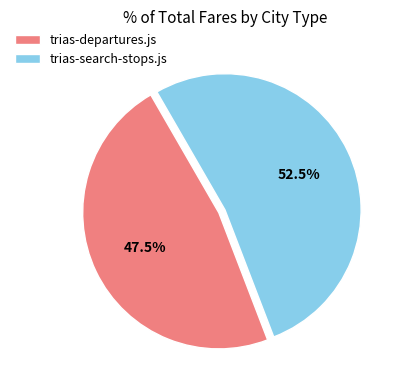

Rank the categories by value from highest to lowest.

trias-search-stops.js, trias-departures.js